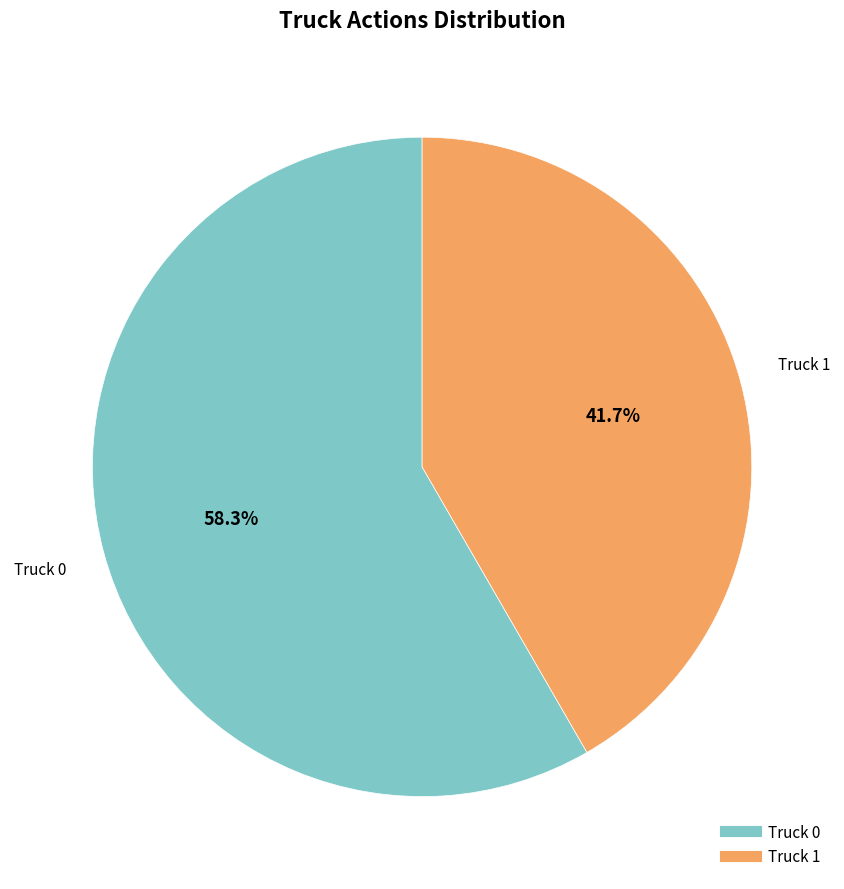

Between Truck 0 and Truck 1, which is larger?

Truck 0